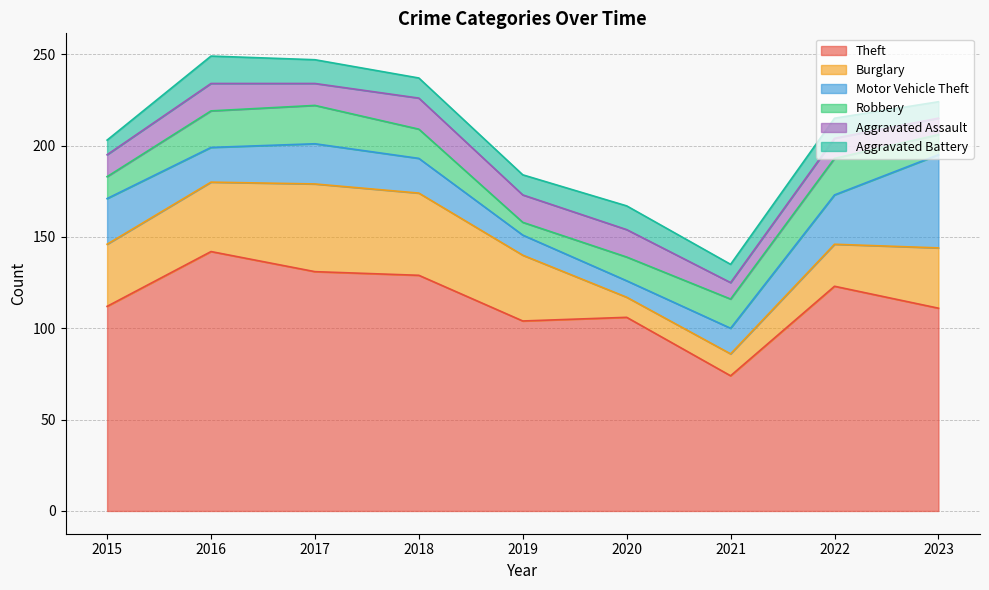

At which label does Theft first exceed 112?

2016